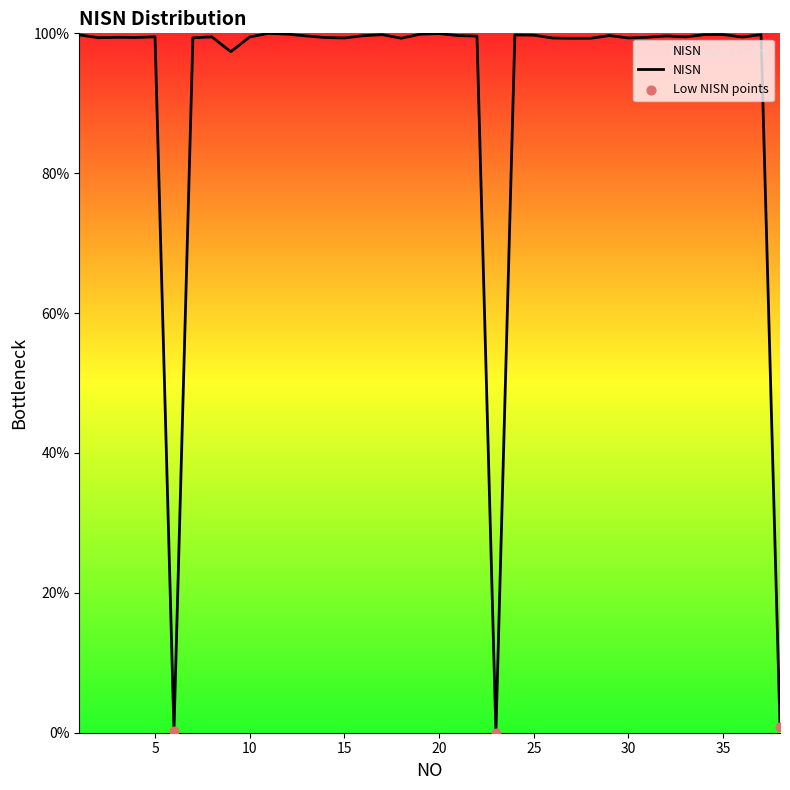

What is the maximum value shown in the chart?

100.0